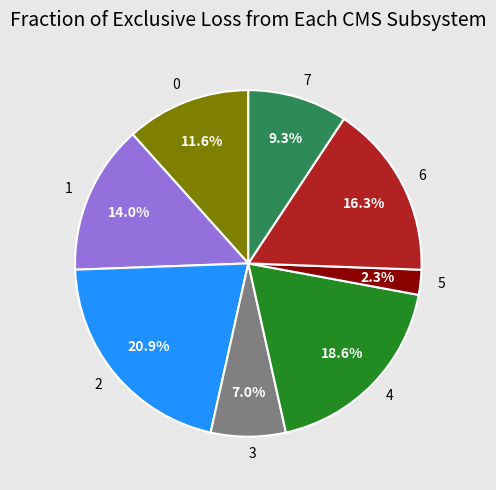

Approximately how many times larger is the value at 1 compared to 3?

2.0